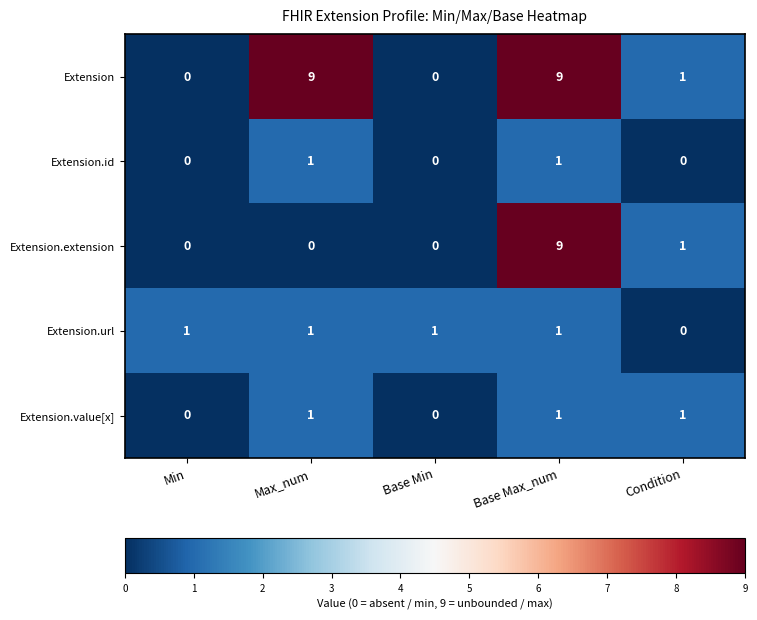

What is the greatest value displayed?

9